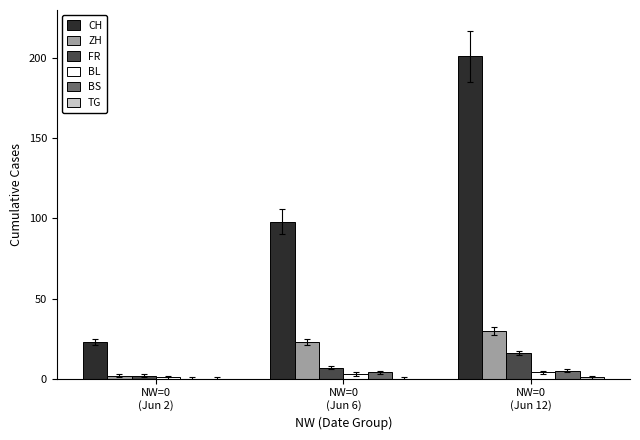

What is the highest value of the FR series?

16